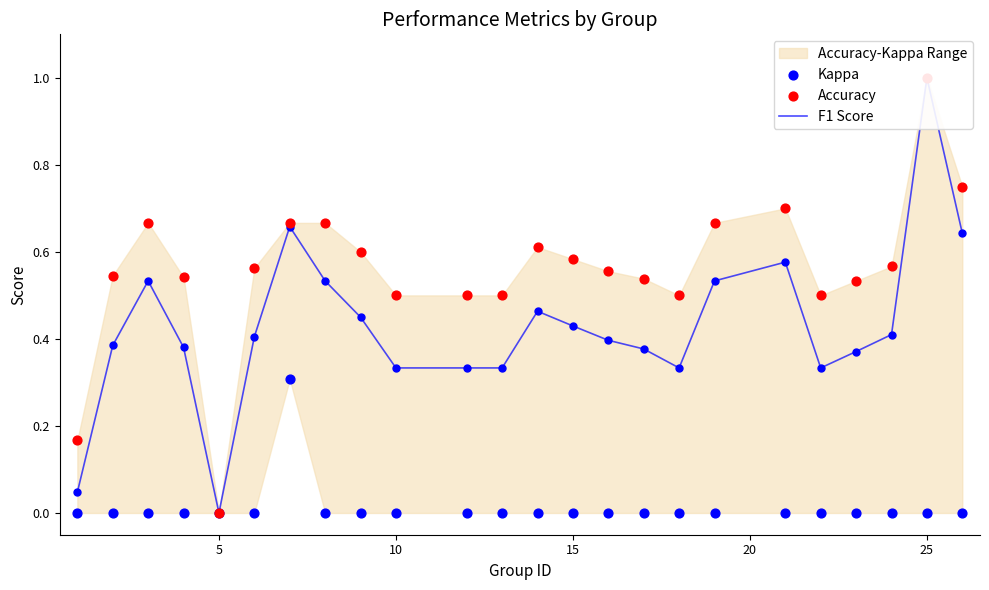

At how many categories does at least one series exceed 0?

23